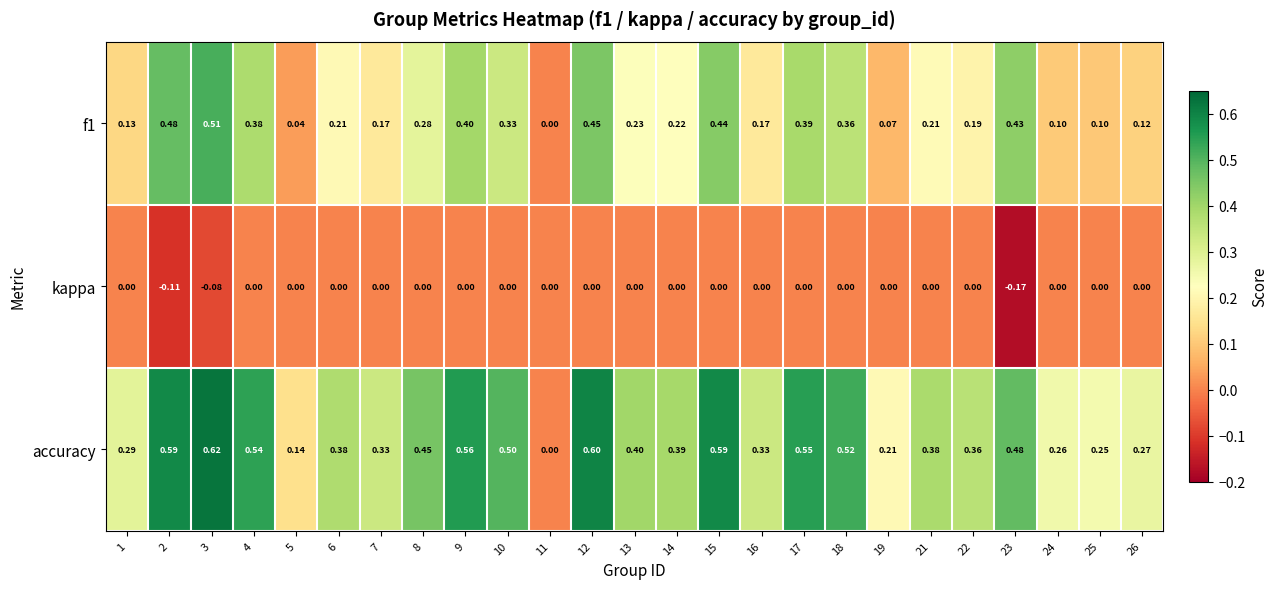

Which series has the widest spread of values?

accuracy